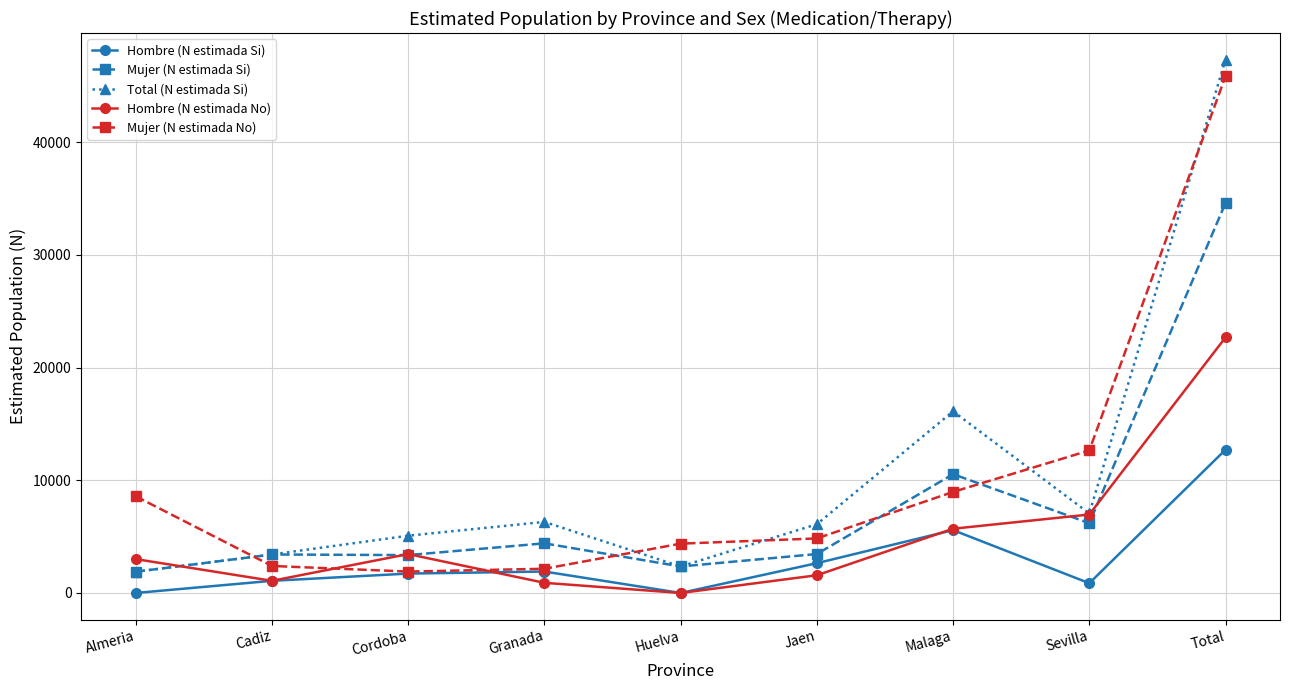

At how many categories does at least one series exceed 24831?

1